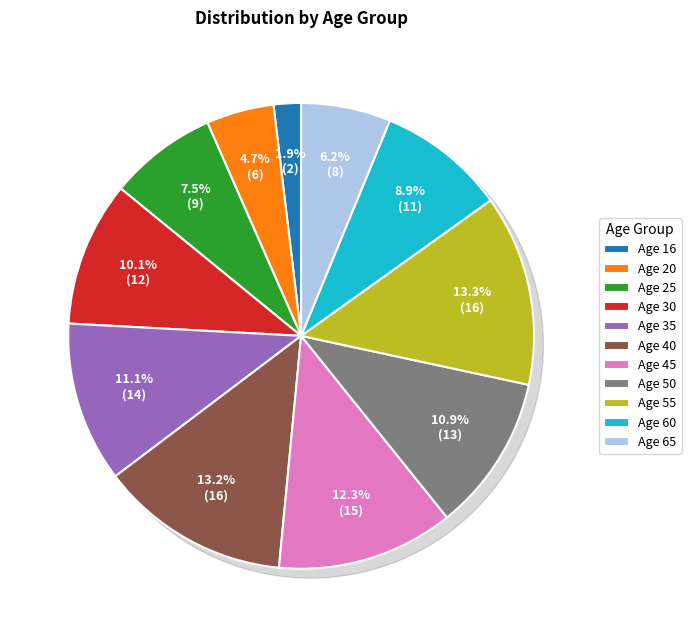

How many segments does this pie chart have?

11